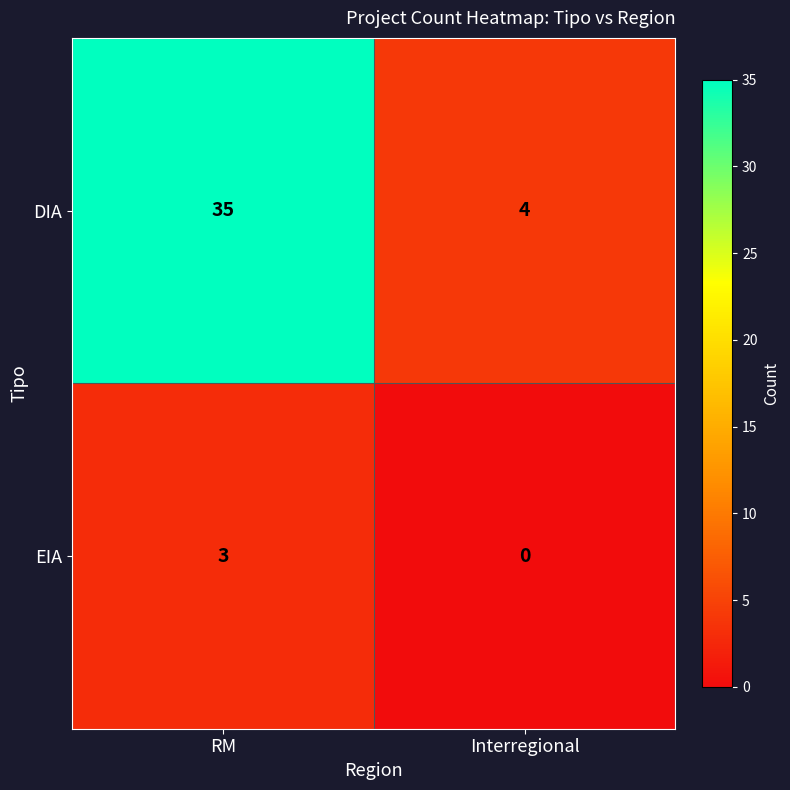

Between RM and Interregional, which series saw the biggest shift?

DIA